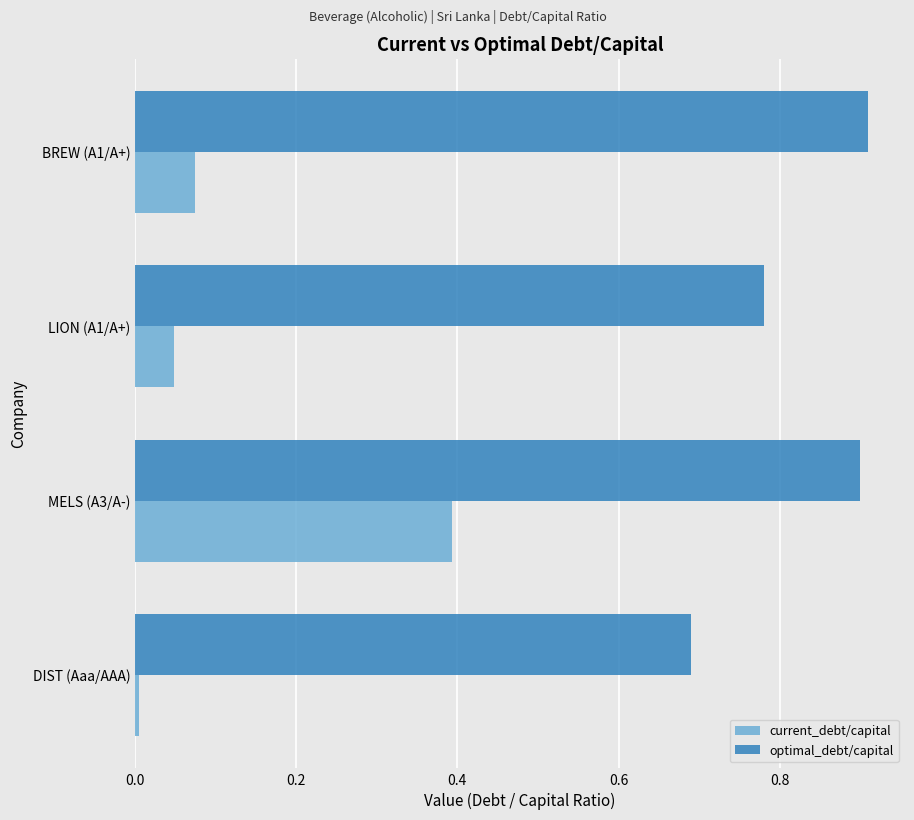

Is it true that current_debt/capital equals 0.4 at MELS (A3/A-)?

True